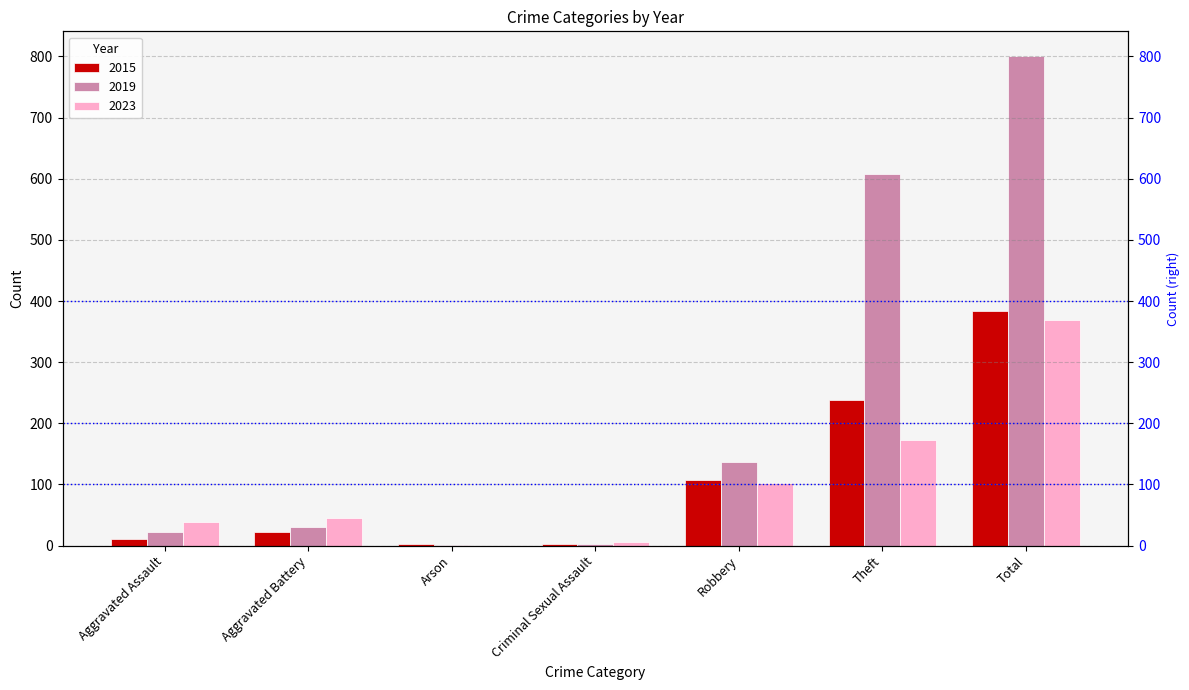

What are all the series names shown in the legend?

2015, 2019, 2023